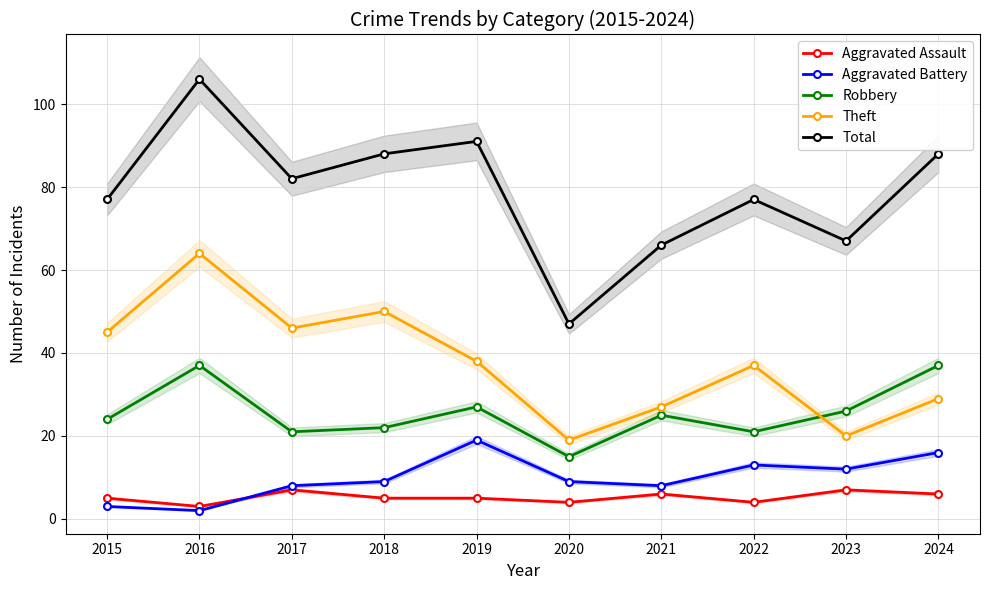

What is the difference between the Robbery values at 2016 and 2015?

13